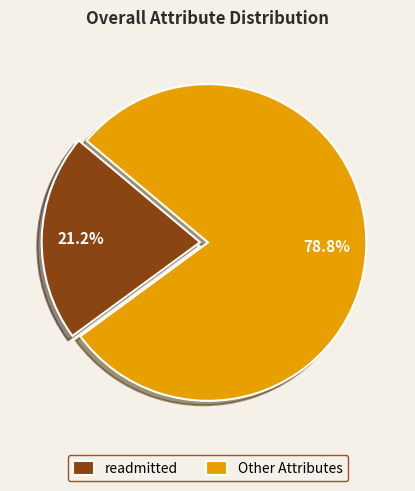

Which slice is the smallest?

readmitted